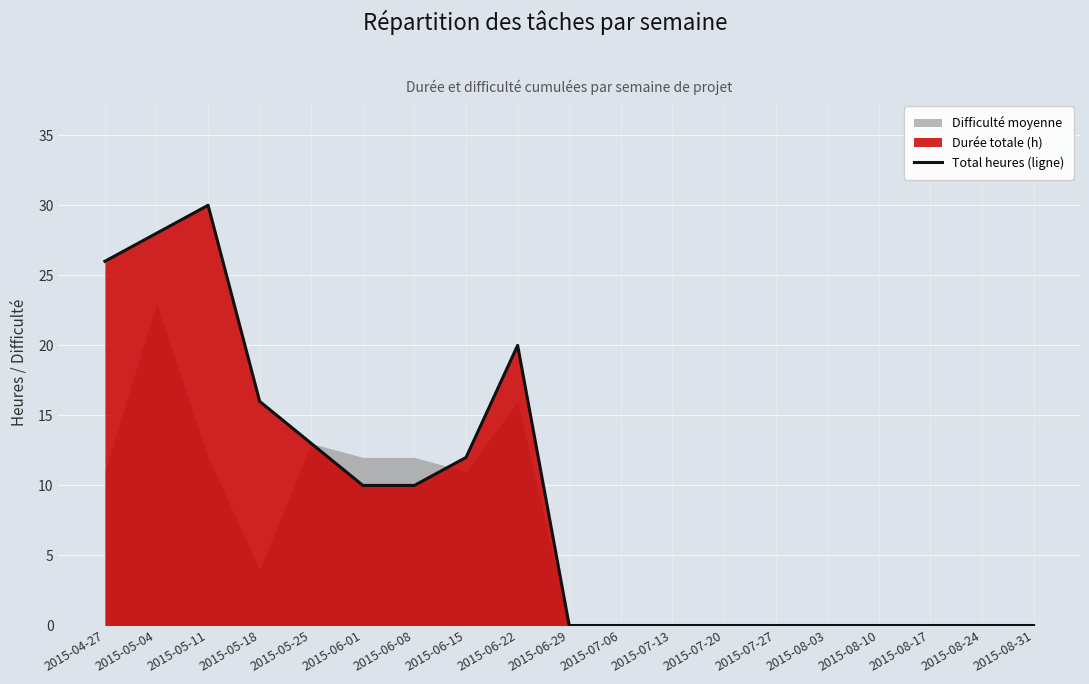

List the labels in order of value, smallest first.

2015-06-29, 2015-07-06, 2015-07-13, 2015-07-20, 2015-07-27, 2015-08-03, 2015-08-10, 2015-08-17, 2015-08-24, 2015-08-31, 2015-06-01, 2015-06-08, 2015-06-15, 2015-05-25, 2015-05-18, 2015-06-22, 2015-04-27, 2015-05-04, 2015-05-11